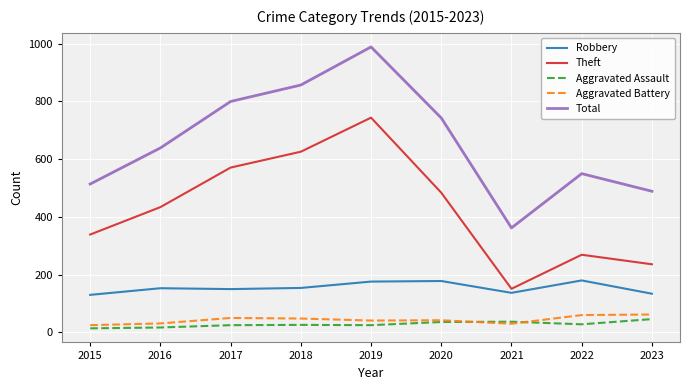

Where is Theft nearest to the value 447?

2016